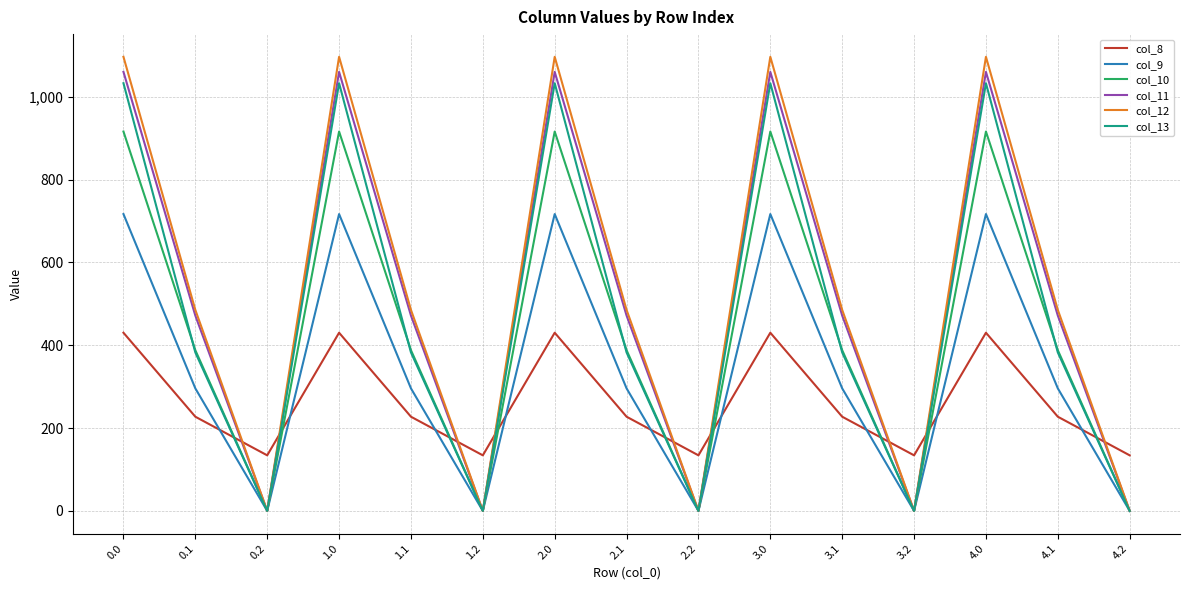

What is the greatest value displayed?

1096.7